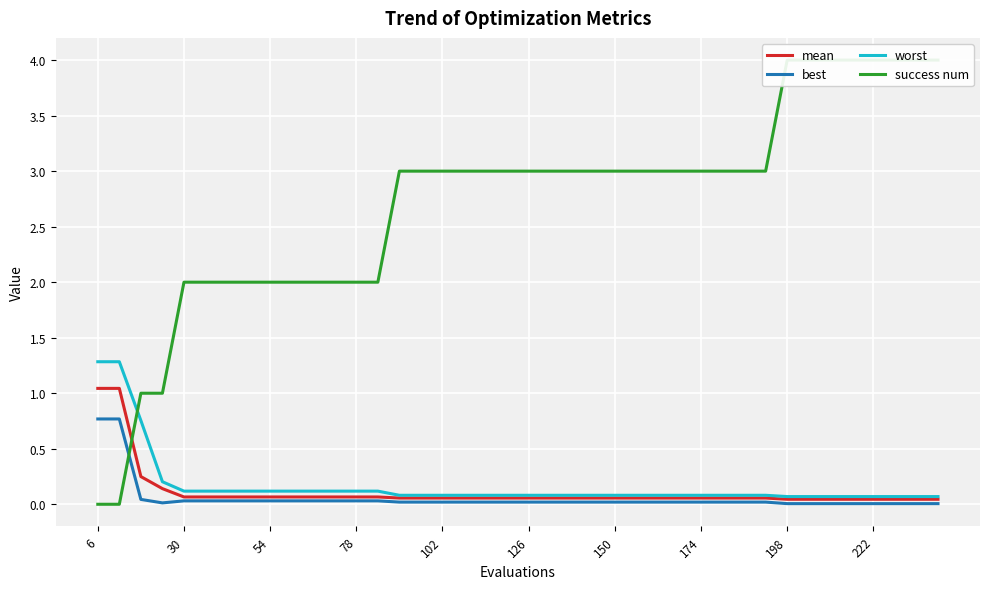

True or false: worst and mean intersect in this chart.

False